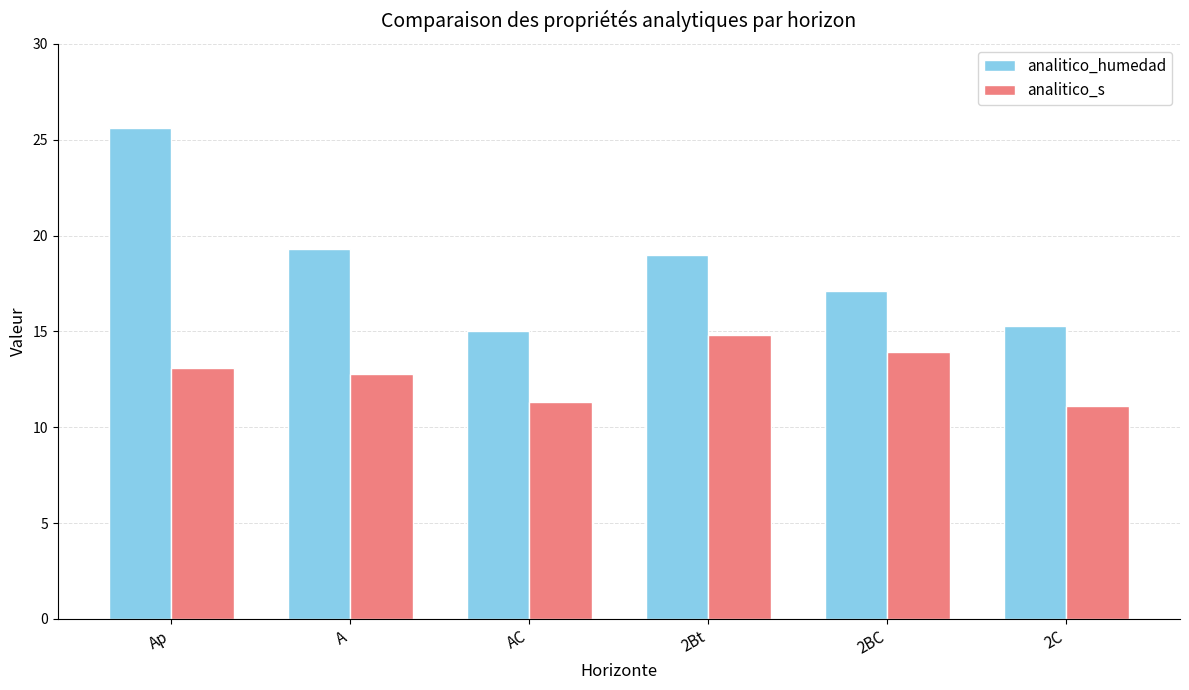

What is the label of the 3rd bar from the right?

2Bt